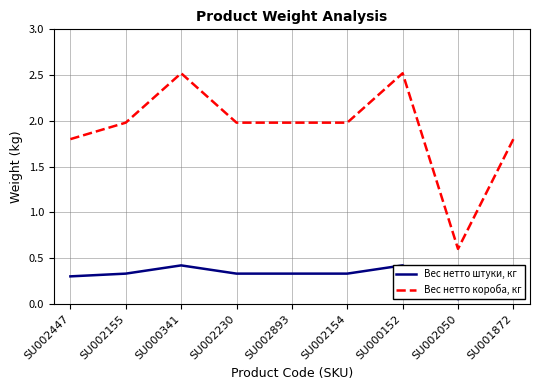

What is the spread (max minus min) of values at SU001872?

1.5